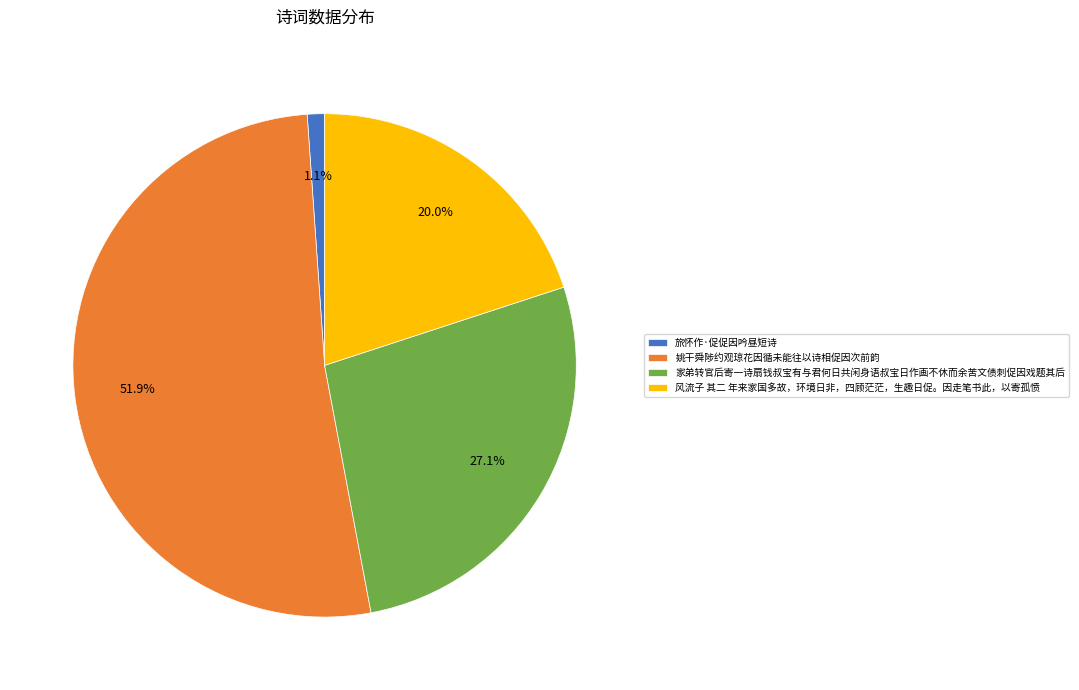

What is the majority slice?

姚干舜陟约观琼花因循未能往以诗相促因次前韵